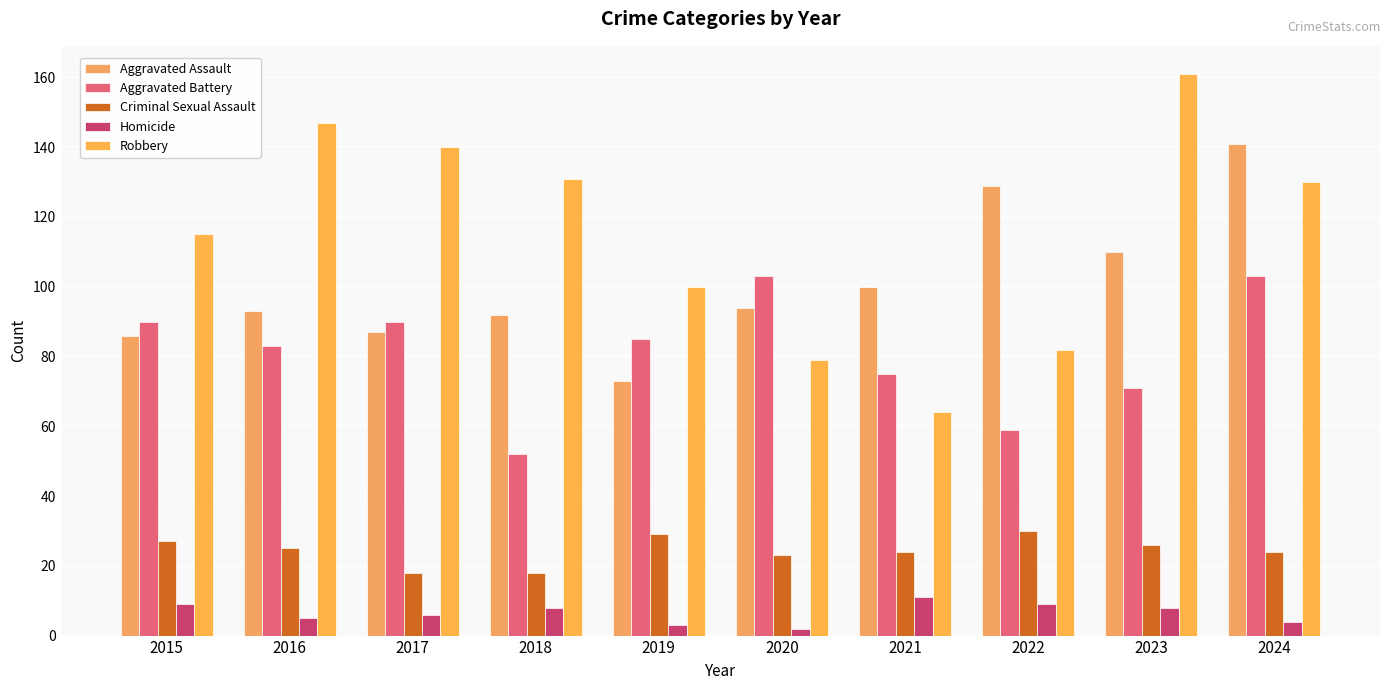

Which series changed the most between 2017 and 2020?

Robbery